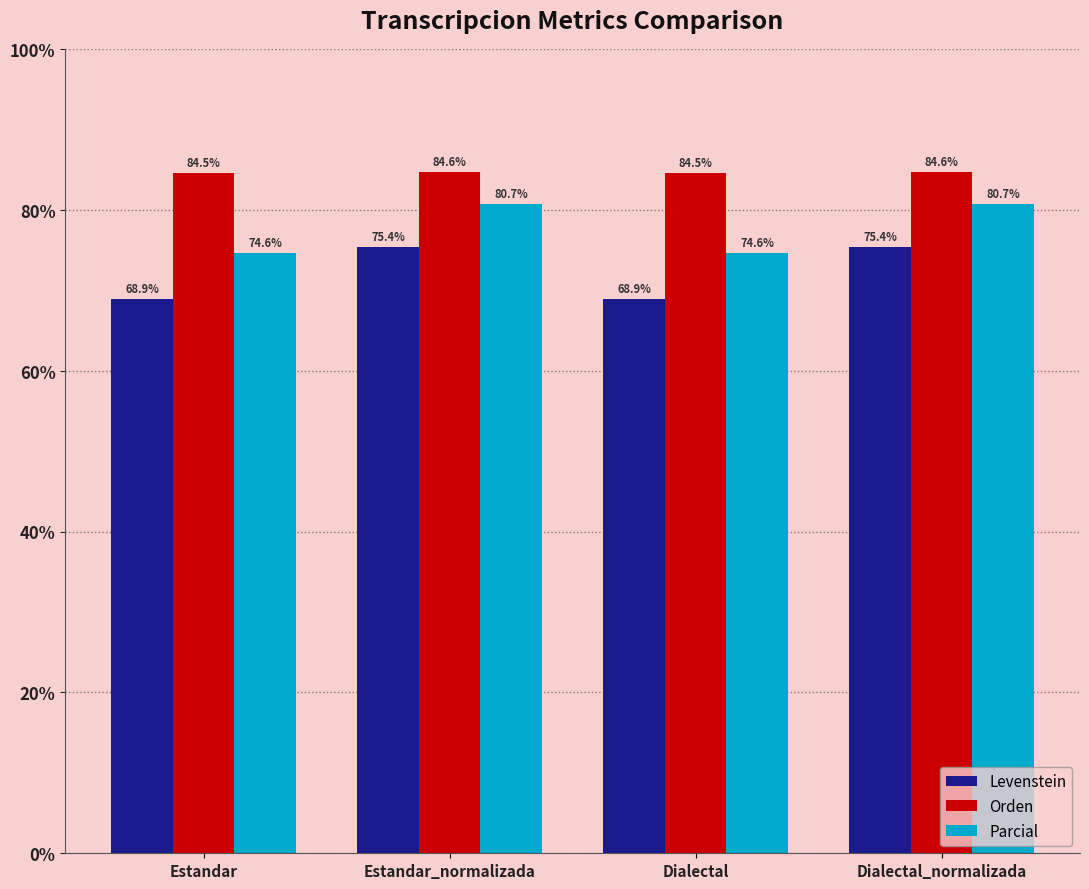

What is the spread (max minus min) of values at Dialectal?

15.6